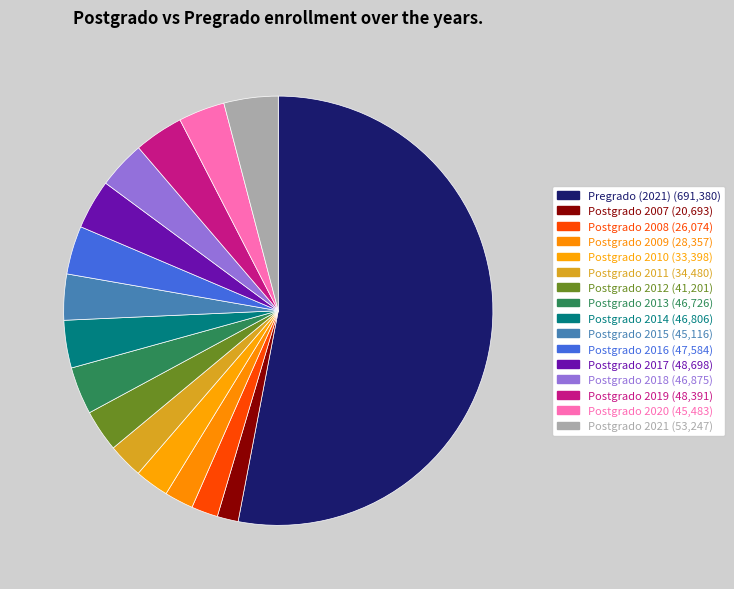

How many slices are in this pie chart?

16